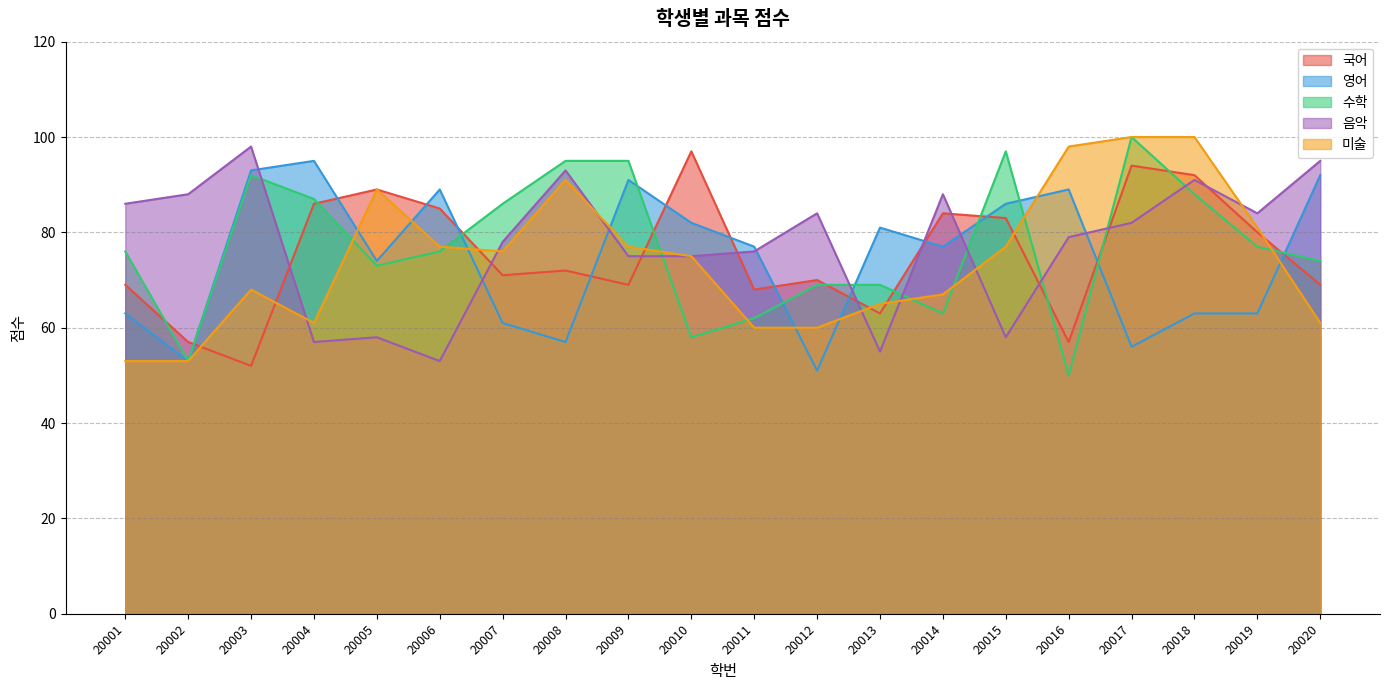

Reading left to right, extract all data points from this chart.

국어: 20001=69	20002=57	20003=52	20004=86	20005=89	20006=85	20007=71	20008=72	20009=69	20010=97	20011=68	20012=70	20013=63	20014=84	20015=83	20016=57	20017=94	20018=92	20019=80	20020=69
영어: 20001=63	20002=53	20003=93	20004=95	20005=74	20006=89	20007=61	20008=57	20009=91	20010=82	20011=77	20012=51	20013=81	20014=77	20015=86	20016=89	20017=56	20018=63	20019=63	20020=92
수학: 20001=76	20002=53	20003=92	20004=87	20005=73	20006=76	20007=86	20008=95	20009=95	20010=58	20011=62	20012=69	20013=69	20014=63	20015=97	20016=50	20017=100	20018=88	20019=77	20020=74
음악: 20001=86	20002=88	20003=98	20004=57	20005=58	20006=53	20007=78	20008=93	20009=75	20010=75	20011=76	20012=84	20013=55	20014=88	20015=58	20016=79	20017=82	20018=91	20019=84	20020=95
미술: 20001=53	20002=53	20003=68	20004=61	20005=89	20006=77	20007=76	20008=91	20009=77	20010=75	20011=60	20012=60	20013=65	20014=67	20015=77	20016=98	20017=100	20018=100	20019=81	20020=61